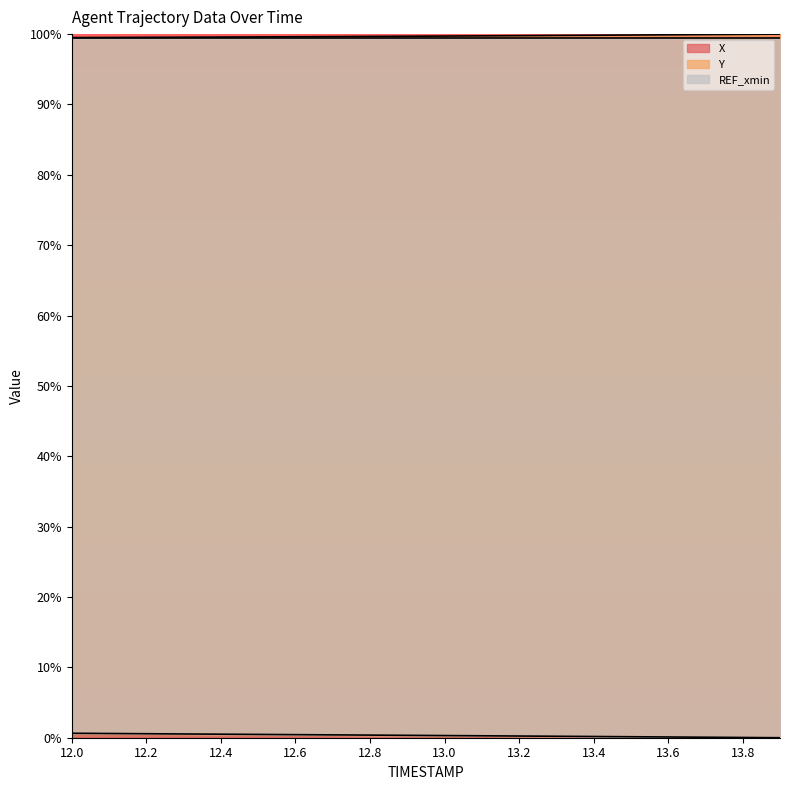

Reading left to right, list all the values displayed in this chart.

X: 99.5	99.5	99.5	99.6	99.6	99.6	99.6	99.6	99.7	99.7	99.7	99.8	99.8	99.8	99.8	99.9	99.9	99.9	100.0	100.0
Y: 0.6	0.6	0.6	0.5	0.5	0.5	0.4	0.4	0.4	0.3	0.3	0.3	0.2	0.2	0.2	0.1	0.1	0.1	0.0	0.0